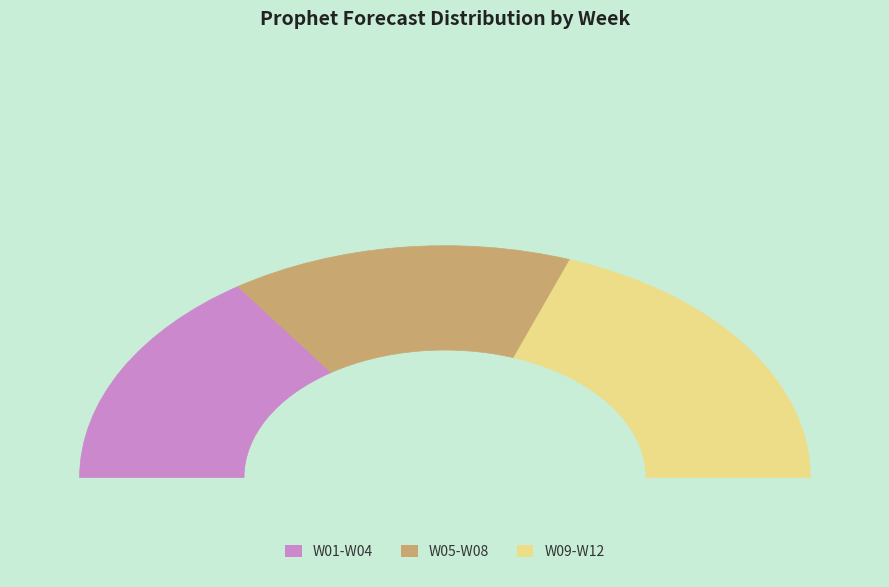

Does W04 account for over 50% of the chart?

No